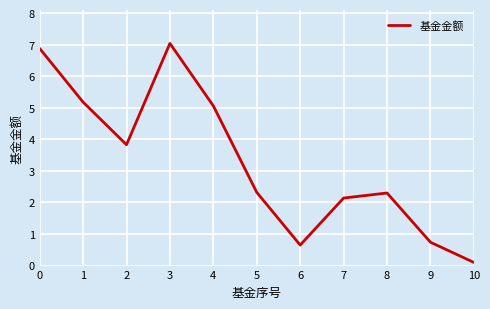

What is the average value?

3.3